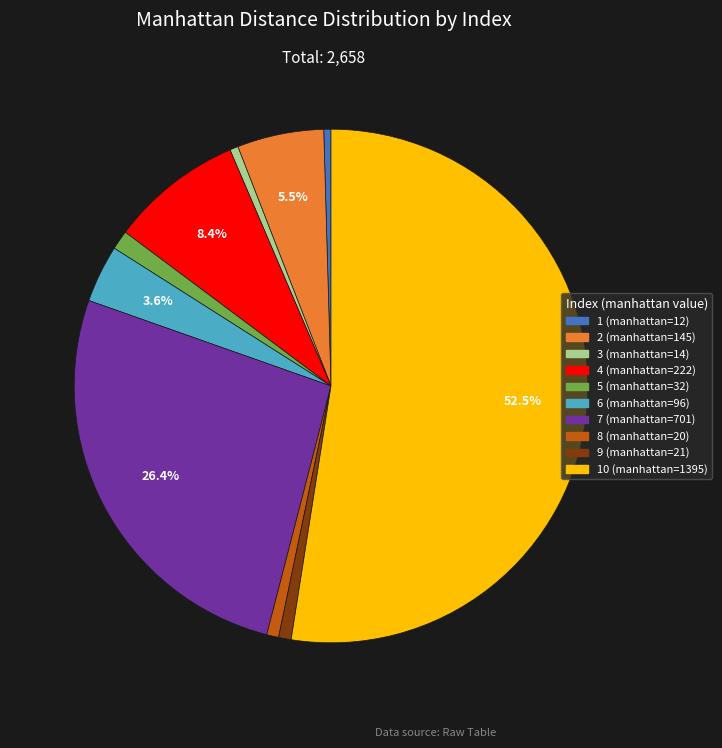

Is there any slice that represents more than half of the pie?

Yes